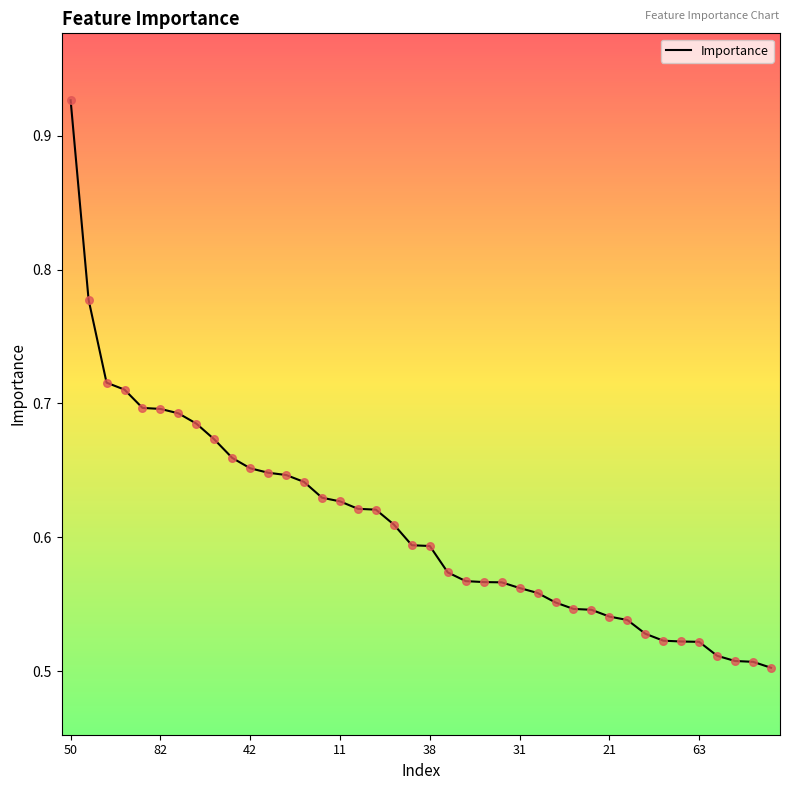

What is the difference between the maximum and minimum values?

0.4